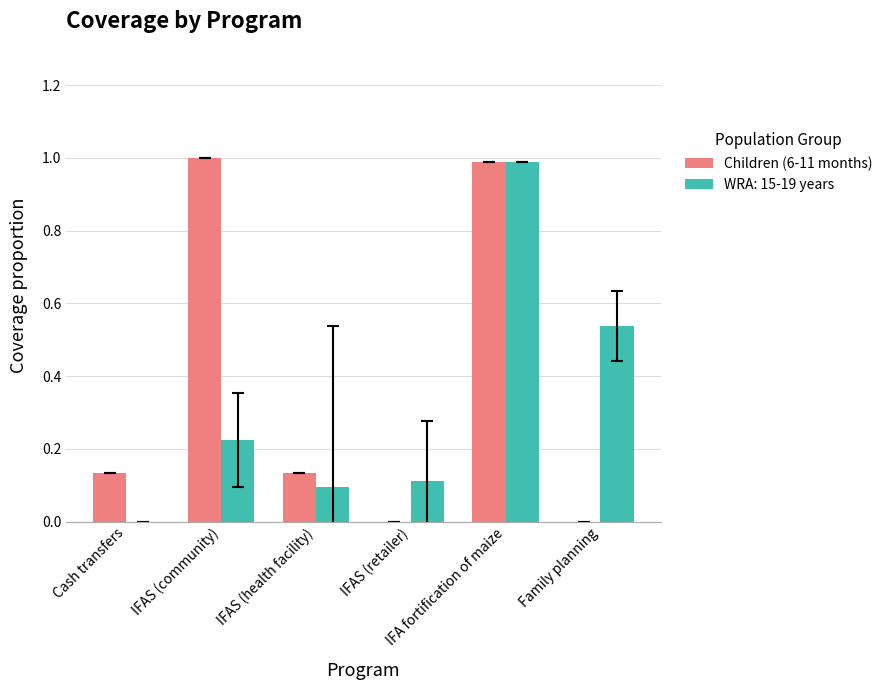

What is the highest value of the WRA: 15-19 years series?

1.0